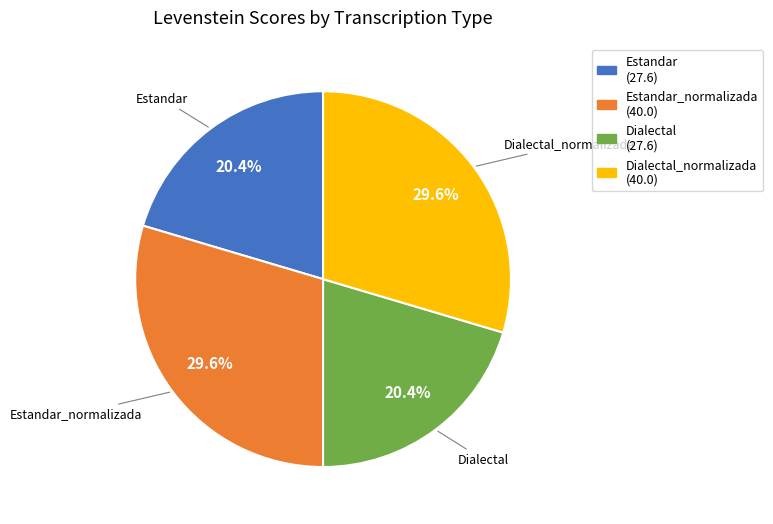

Count the number of slices in the pie.

4